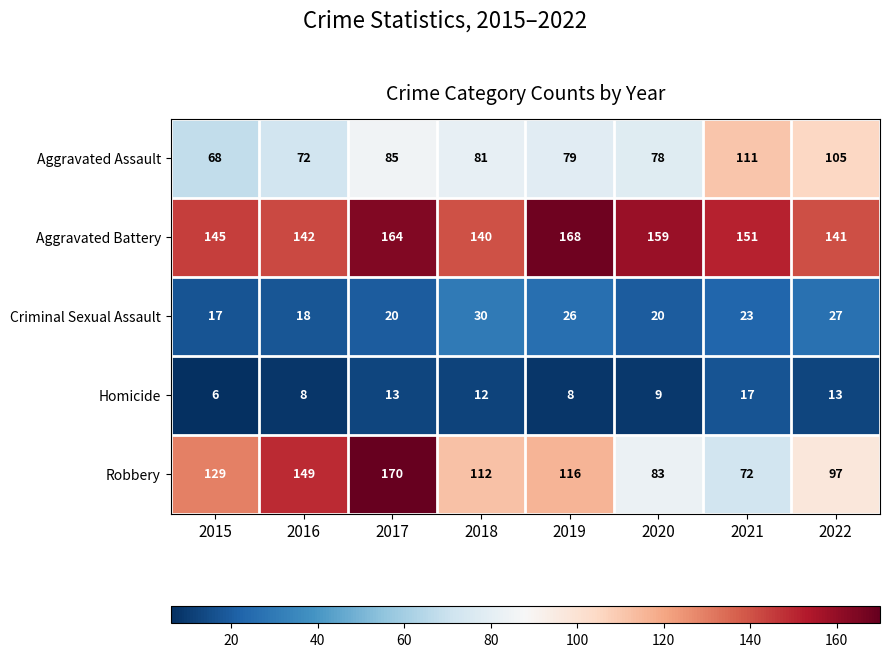

What is the average value of the Criminal Sexual Assault series?

23